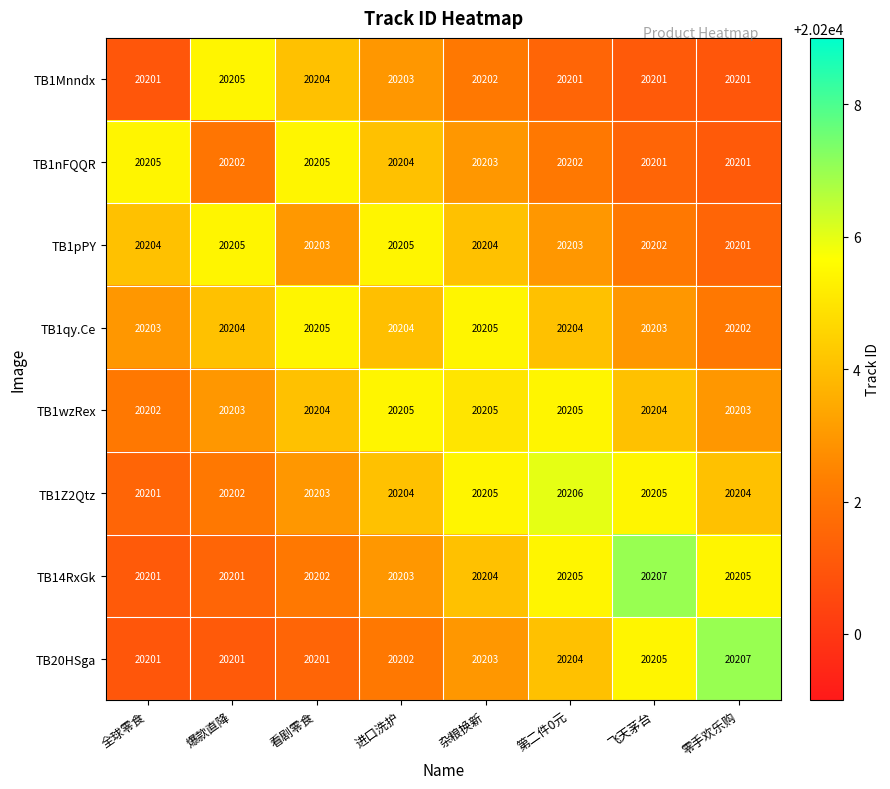

How many TB1qy.Ce values are between 20203 and 20205?

7